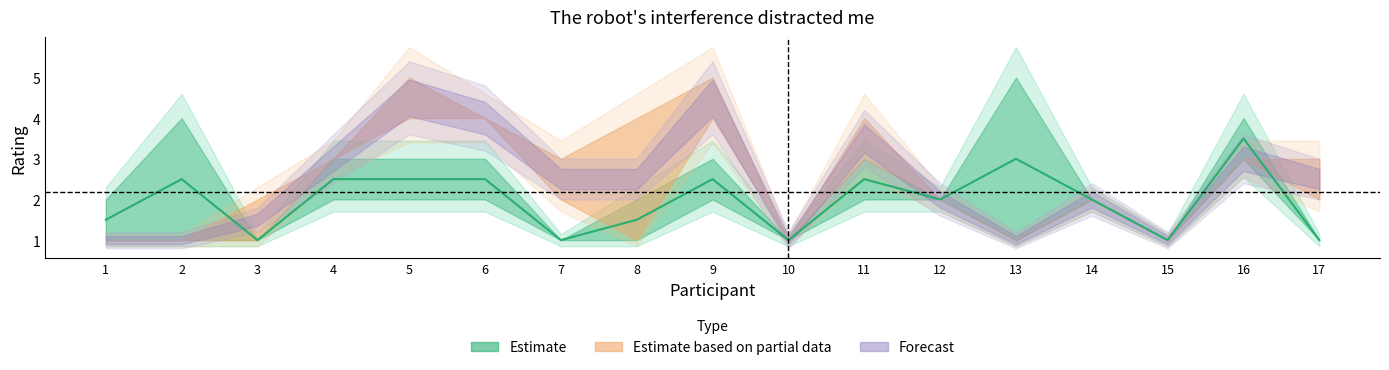

Between 10 and 9, which is larger?

9